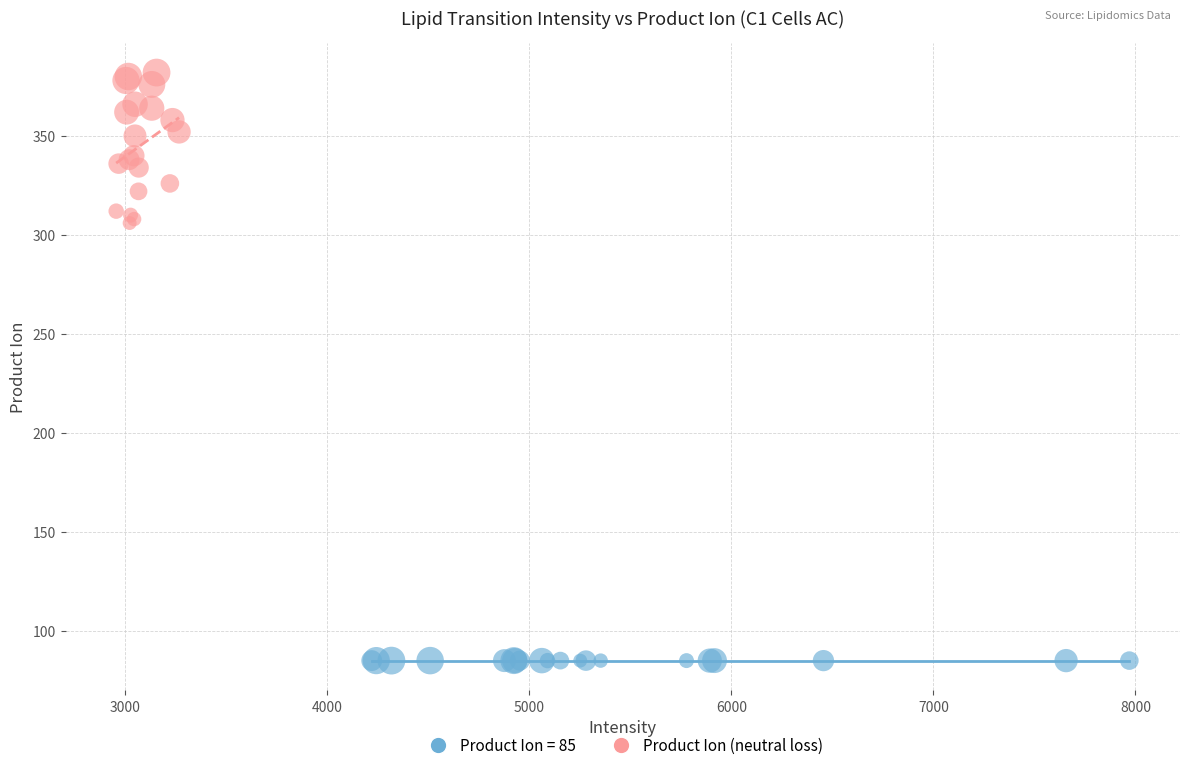

Which series reaches the maximum Y coordinate?

Product Ion (neutral loss)